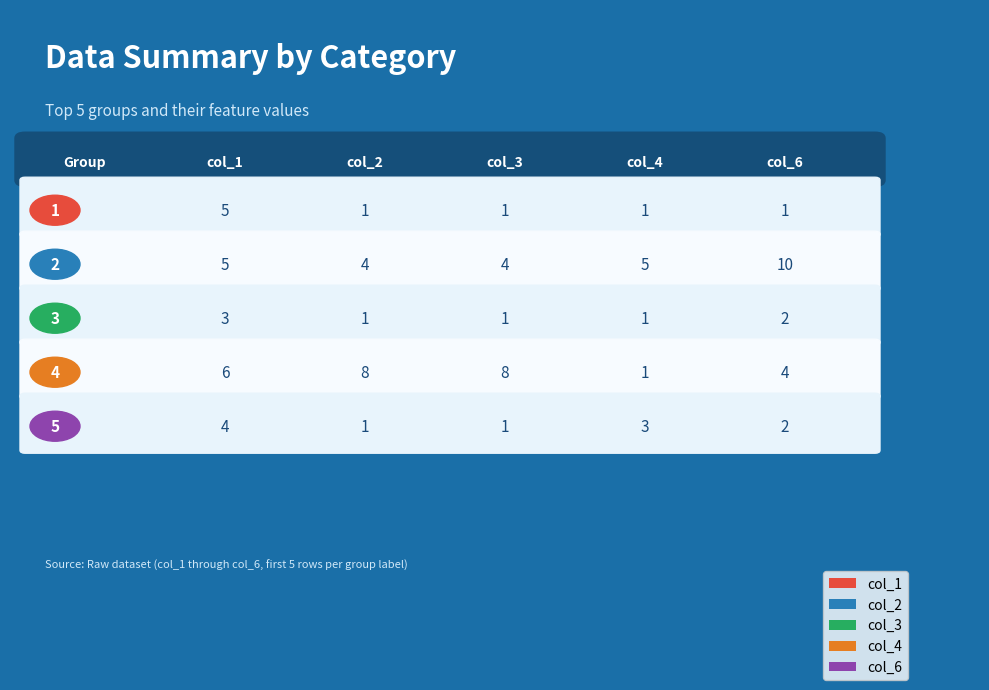

How many bars are there in total?

25